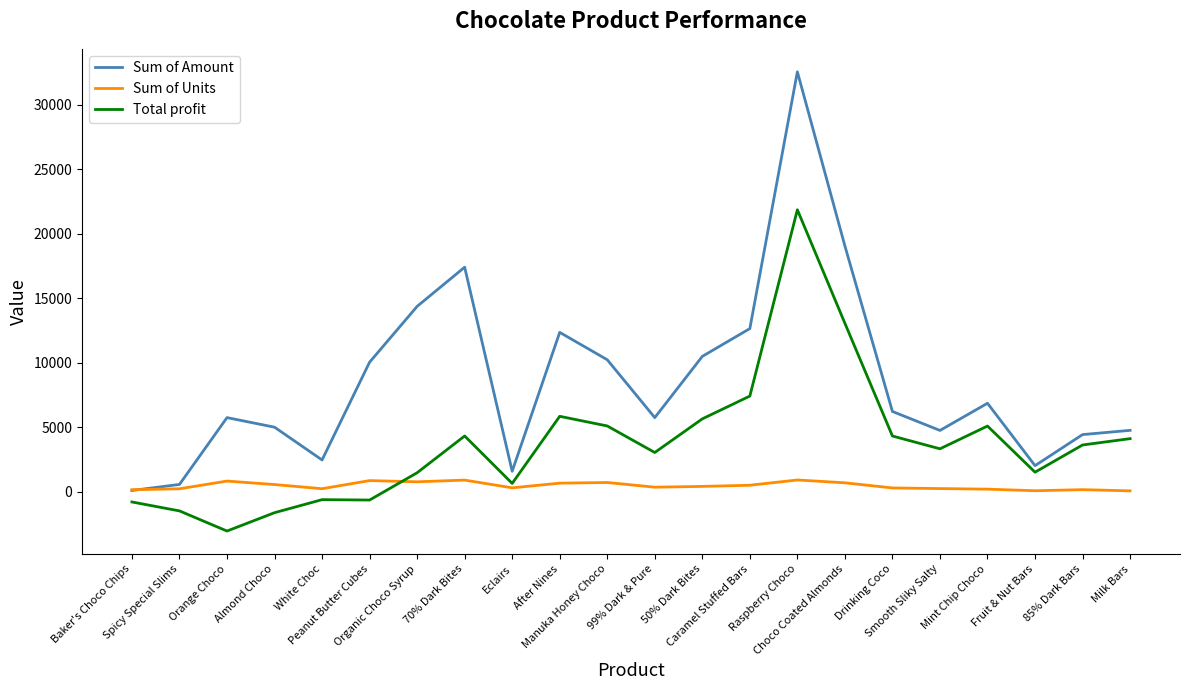

What is the total value across all series at Fruit & Nut Bars?

3617.8